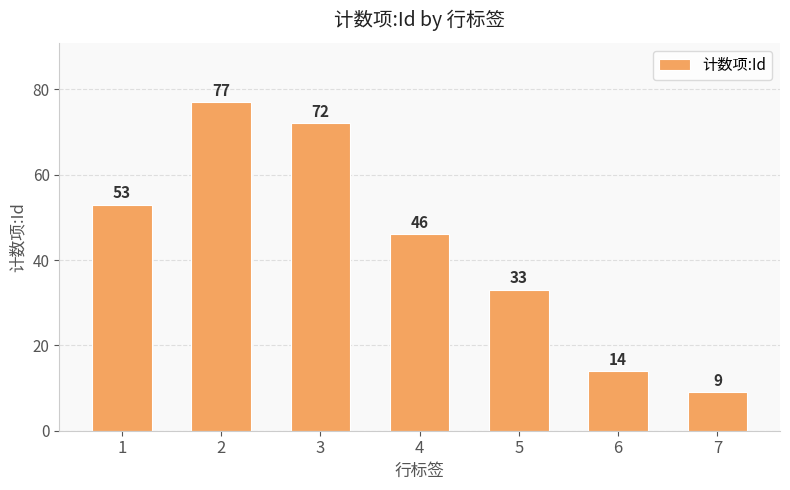

How many values are below 46?

3